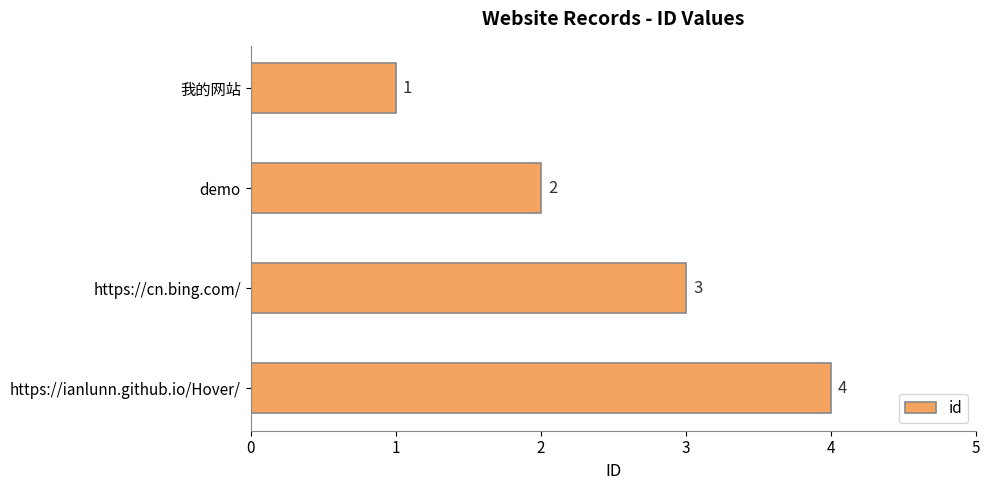

Between https://ianlunn.github.io/Hover/ and https://cn.bing.com/, which is larger?

https://ianlunn.github.io/Hover/